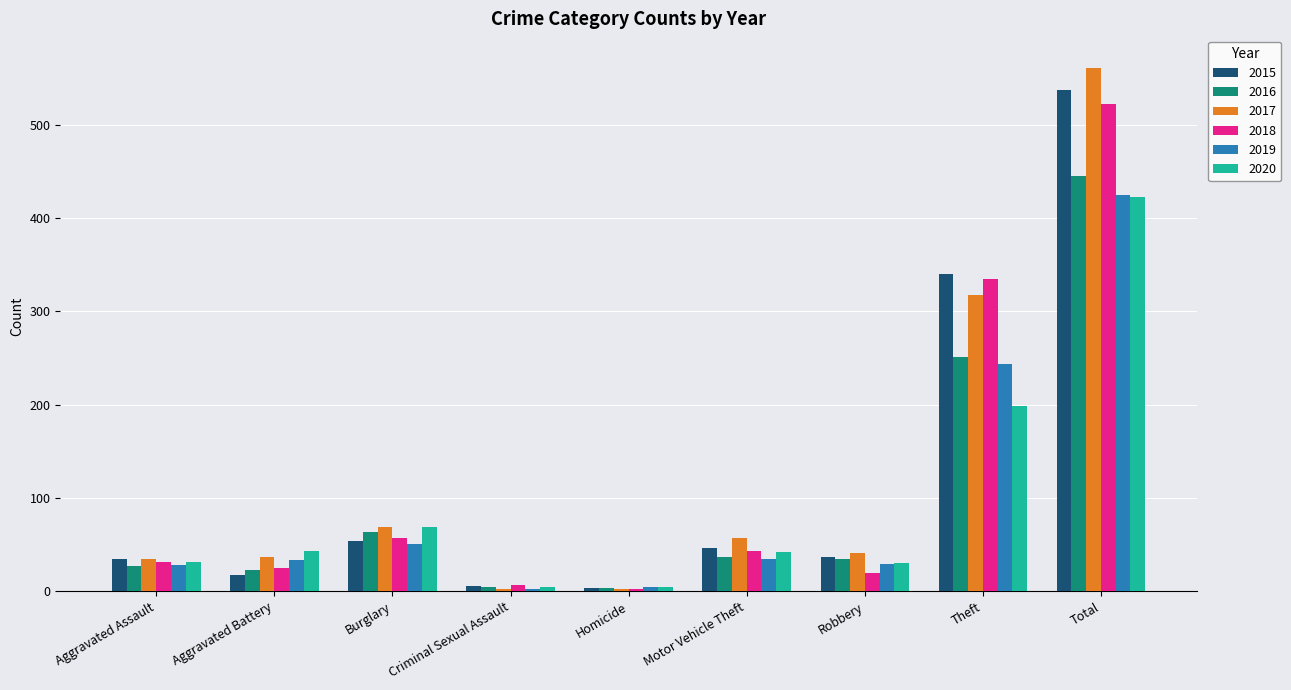

What is the smallest value displayed?

2